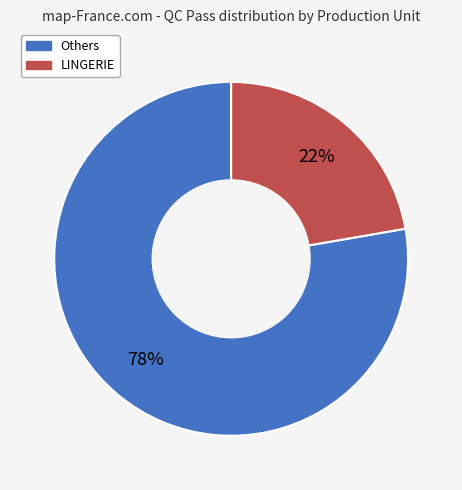

How many segments does this pie chart have?

2